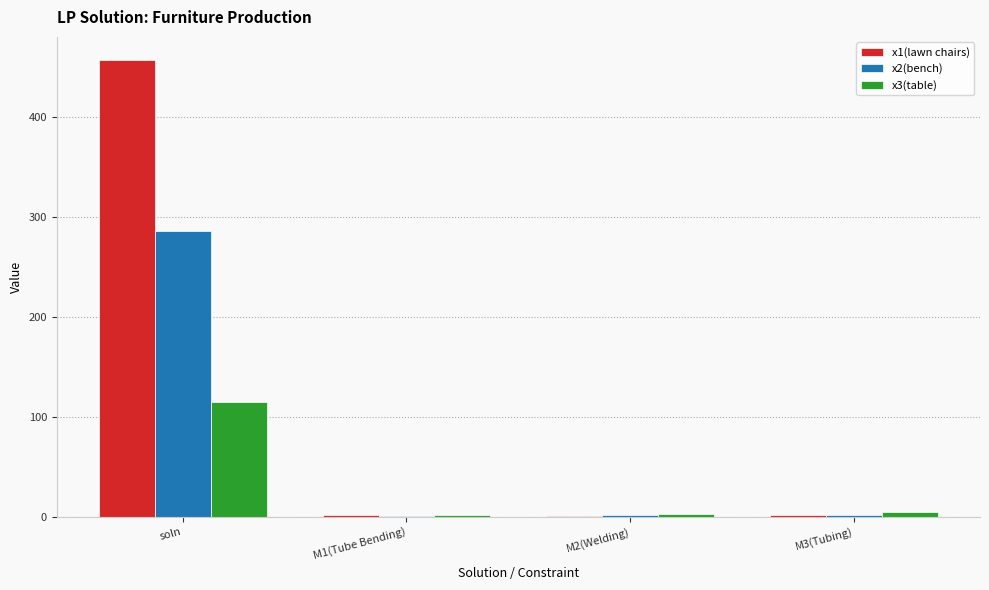

Where does the x2(bench) series first go above 2?

soln